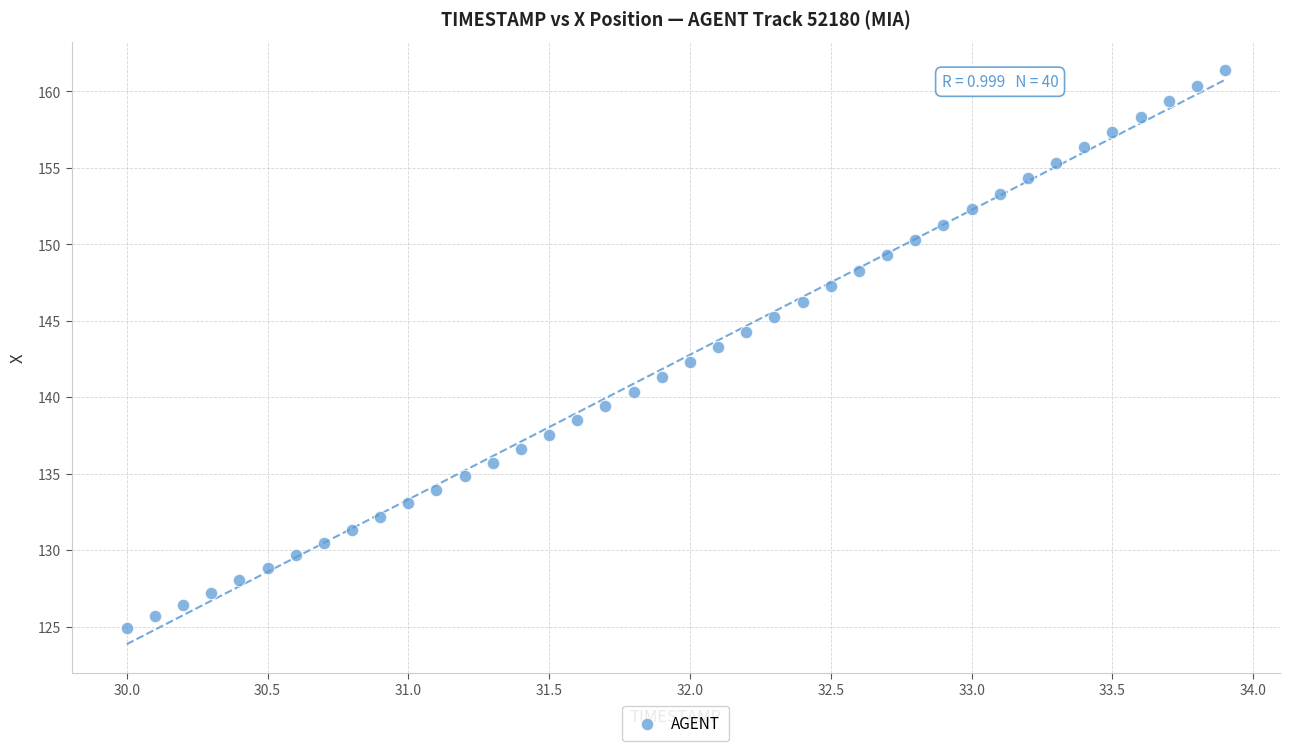

What is the range of X values (max minus min)?

3.9